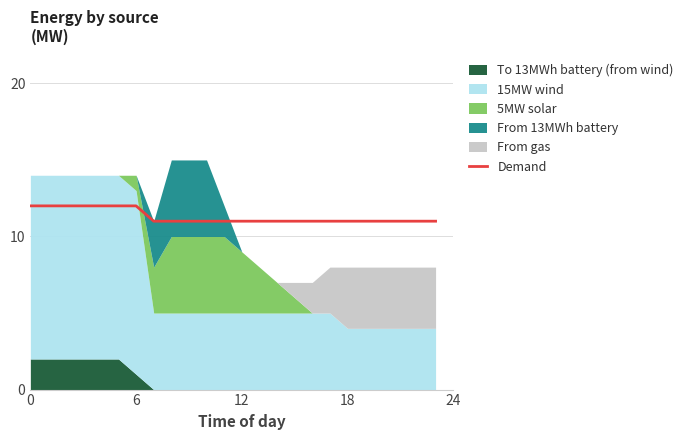

The chart shows a value of 11 at 17. True or false?

True